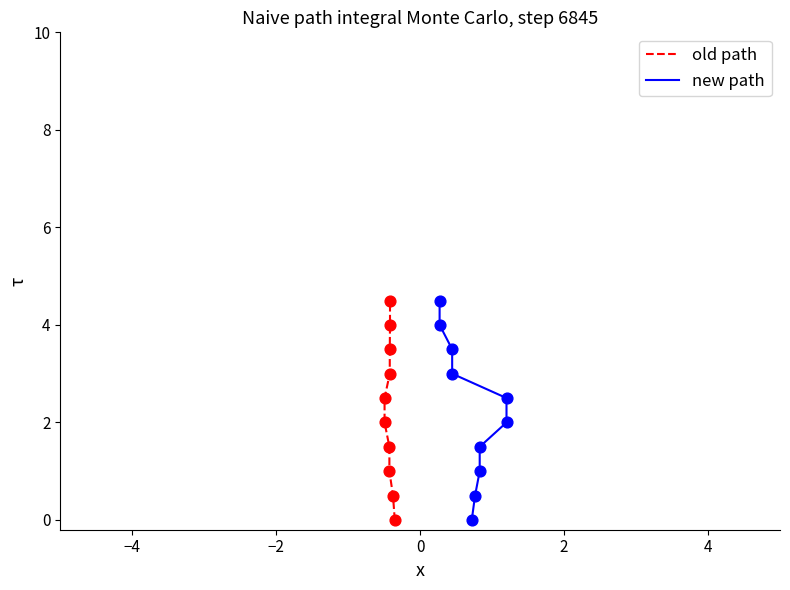

At how many categories does at least one series exceed 1?

7